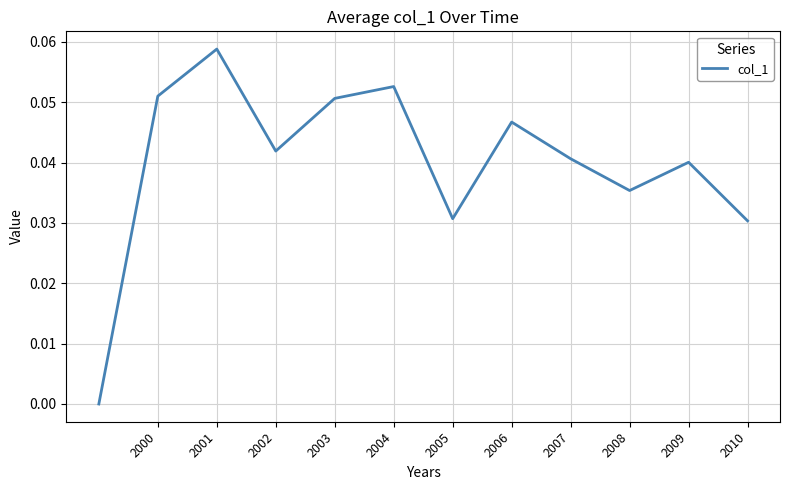

True or false: the data has more than 2 interior local peaks.

True